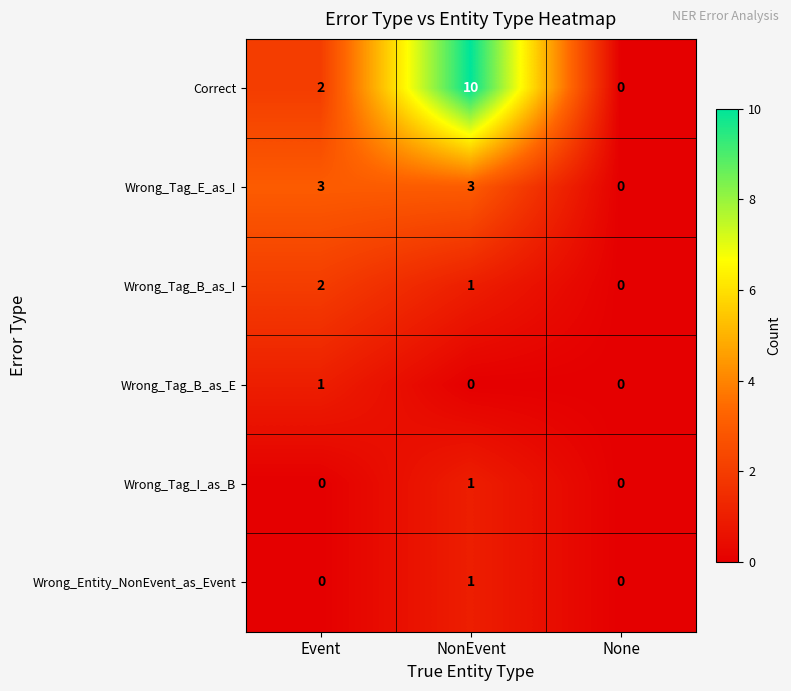

At which category is the sum across all series the highest?

NonEvent